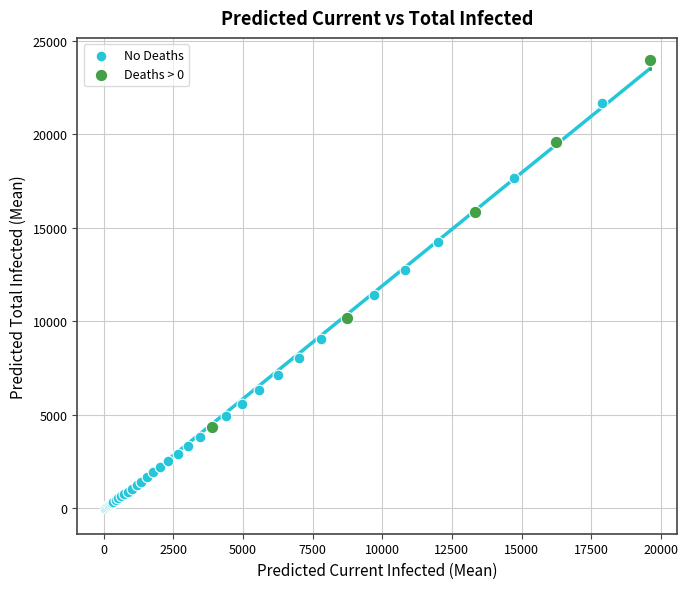

Which series reaches the maximum Y coordinate?

Deaths > 0